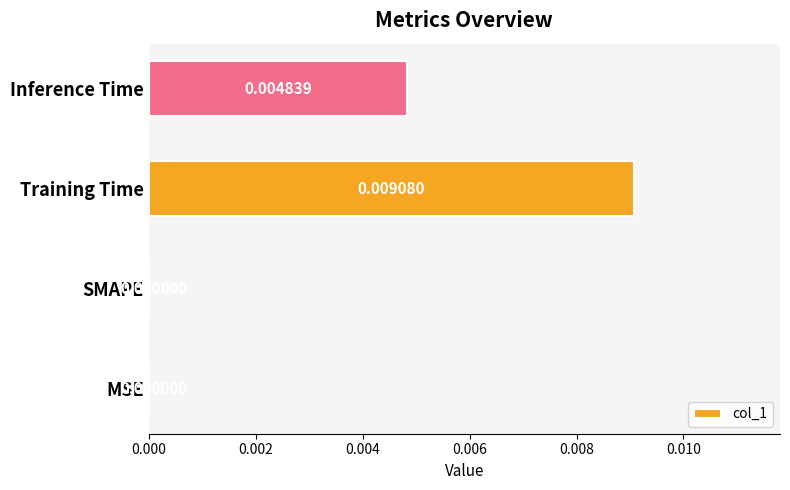

Between MSE and Training Time, which is larger?

Training Time